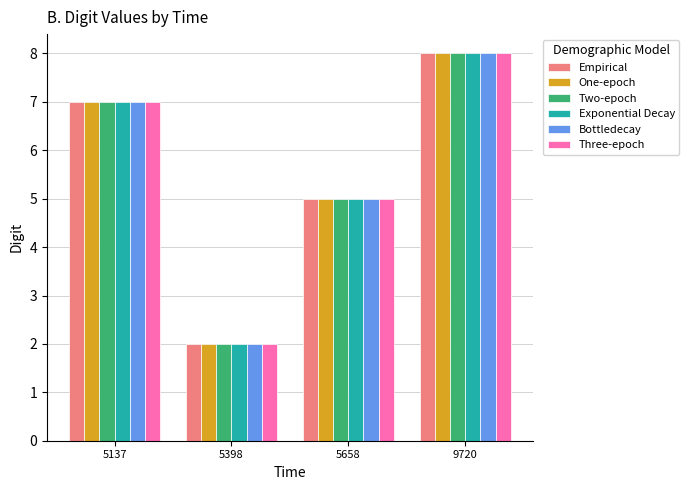

Rank the categories by Bottledecay value from highest to lowest.

9720, 5137, 5658, 5398